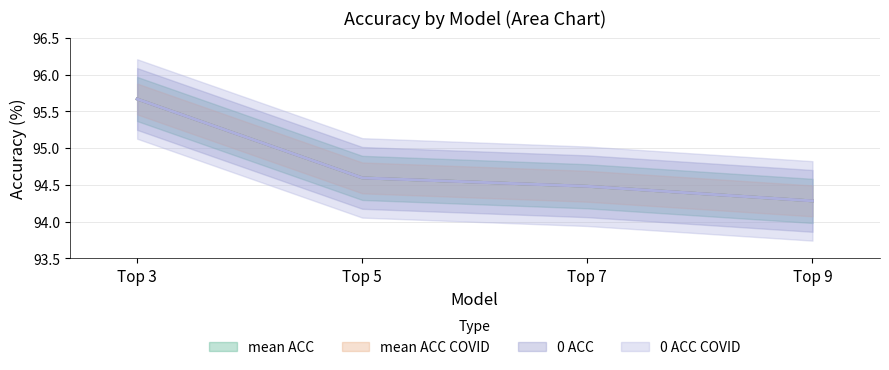

What is the minimum value for mean ACC COVID?

94.3